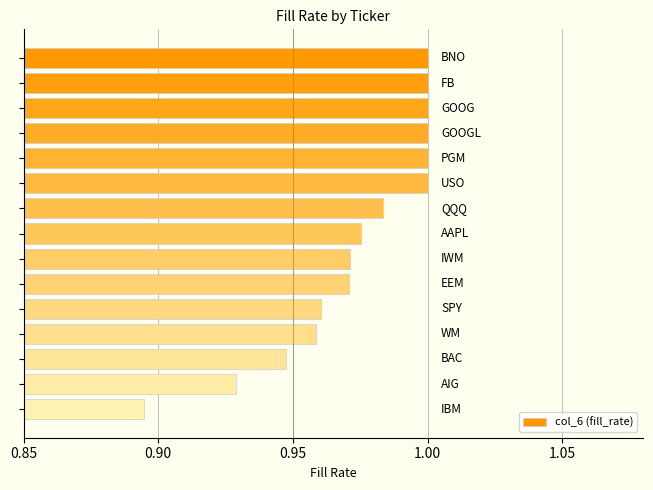

What is the sum of all values?

14.6